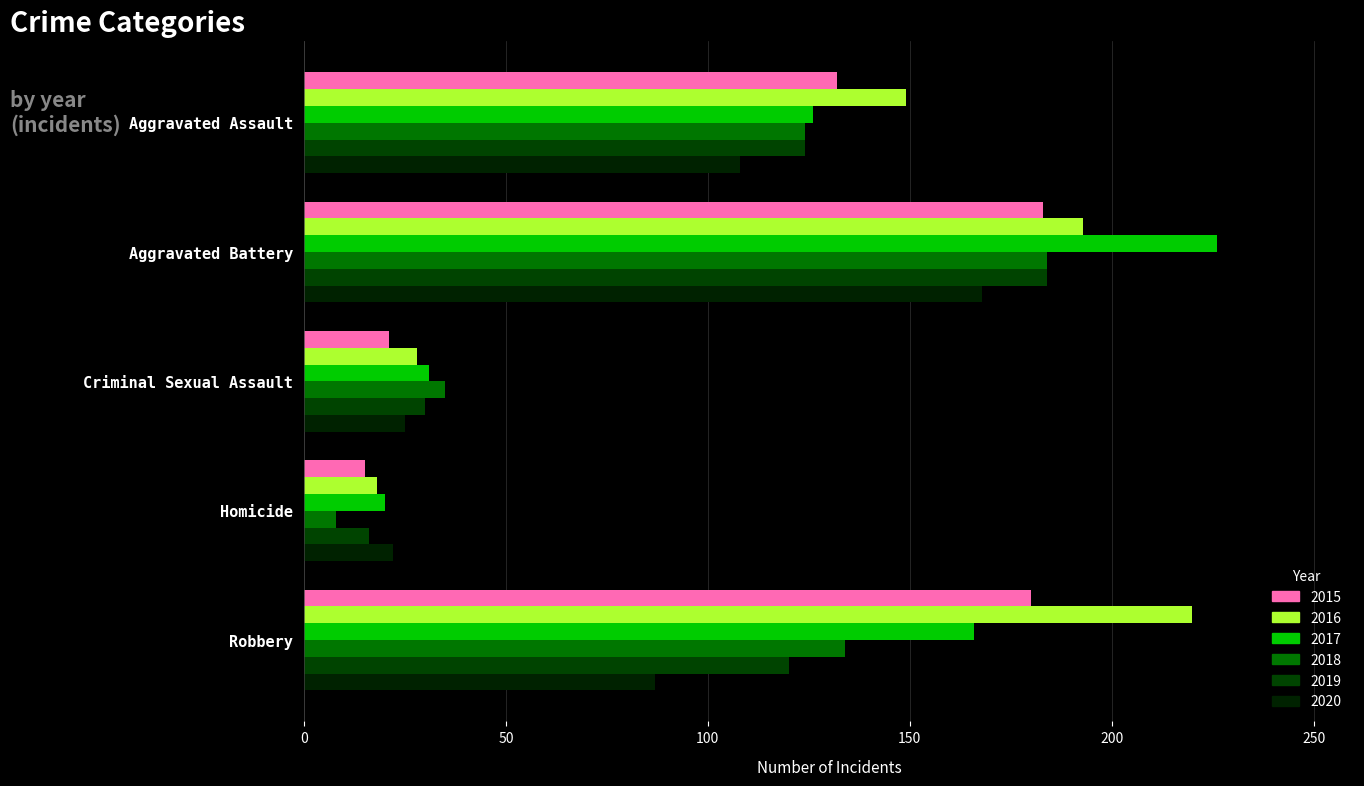

List the series in order of their peak value, lowest first.

2020, 2015, 2018, 2019, 2016, 2017